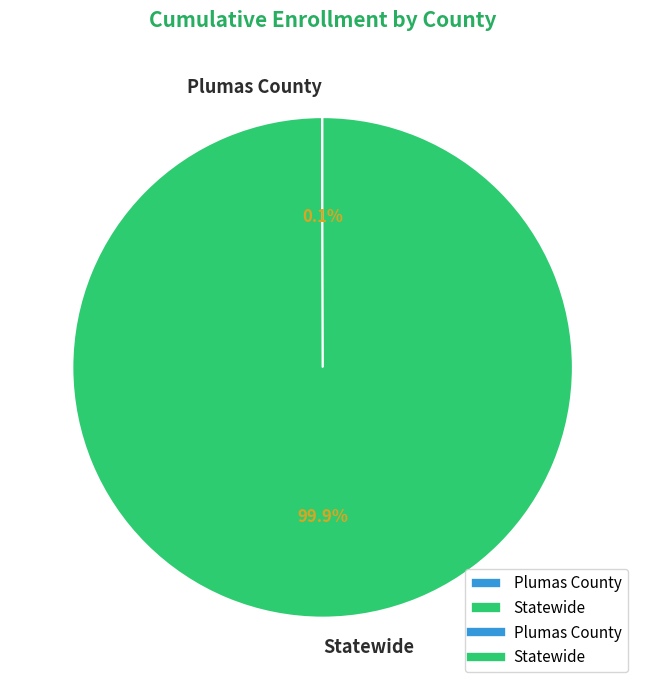

What portion of the pie excludes Statewide?

0.1%